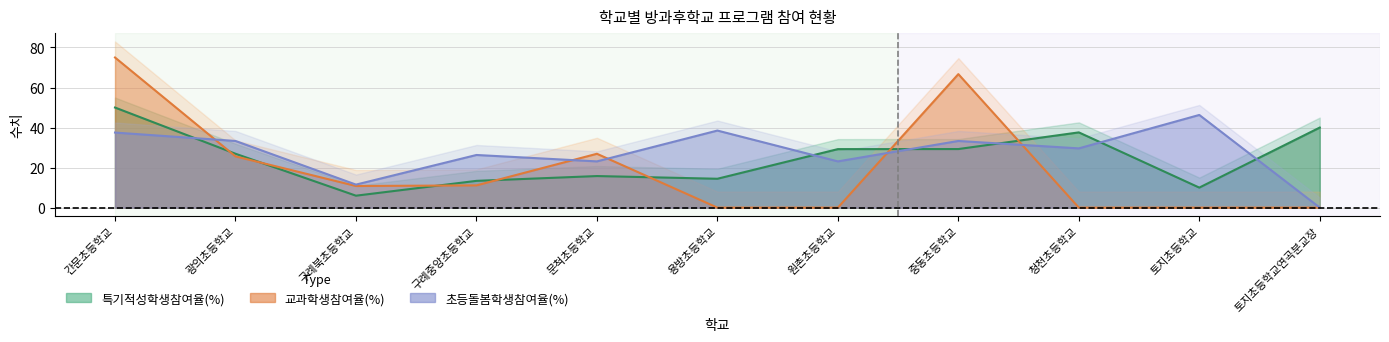

Which category has the lowest value in the 교과학생참여율(%) series?

용방초등학교